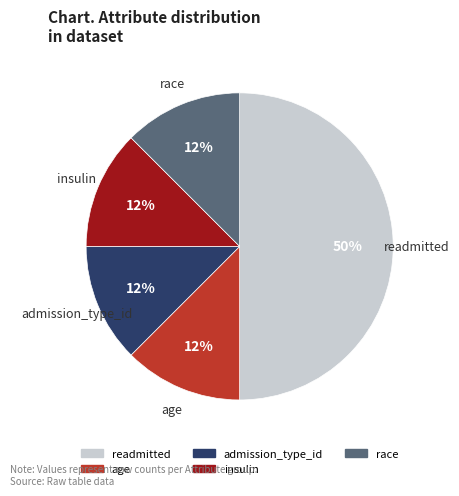

To the nearest percent, what is the average slice percentage?

20%